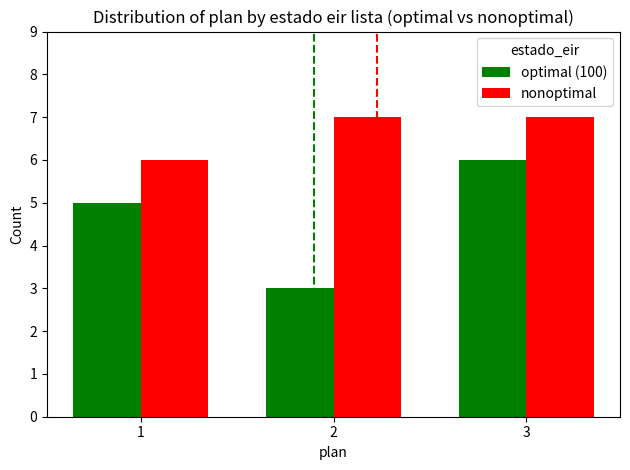

Reading left to right, what are all the values shown in this chart?

optimal: 5	3	6
nonoptimal: 6	7	7